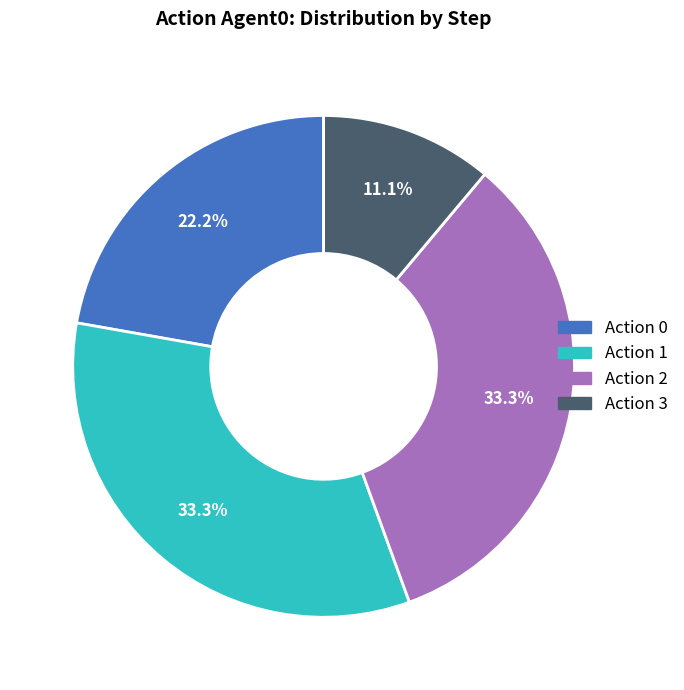

Is there any slice that represents more than half of the pie?

No